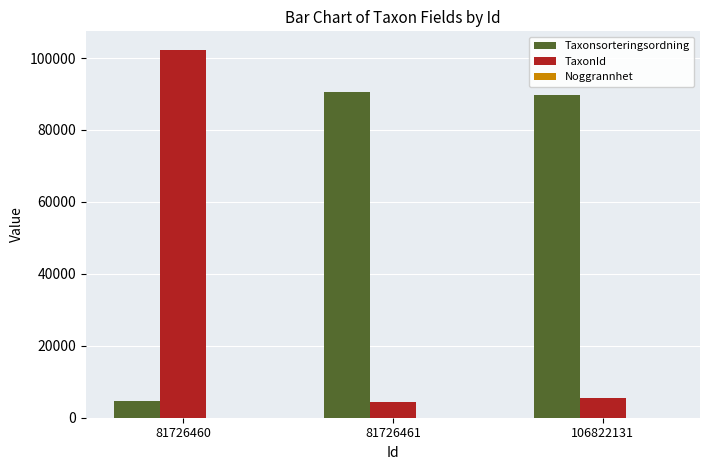

Between 81726460 and 106822131, which series saw the biggest shift?

TaxonId